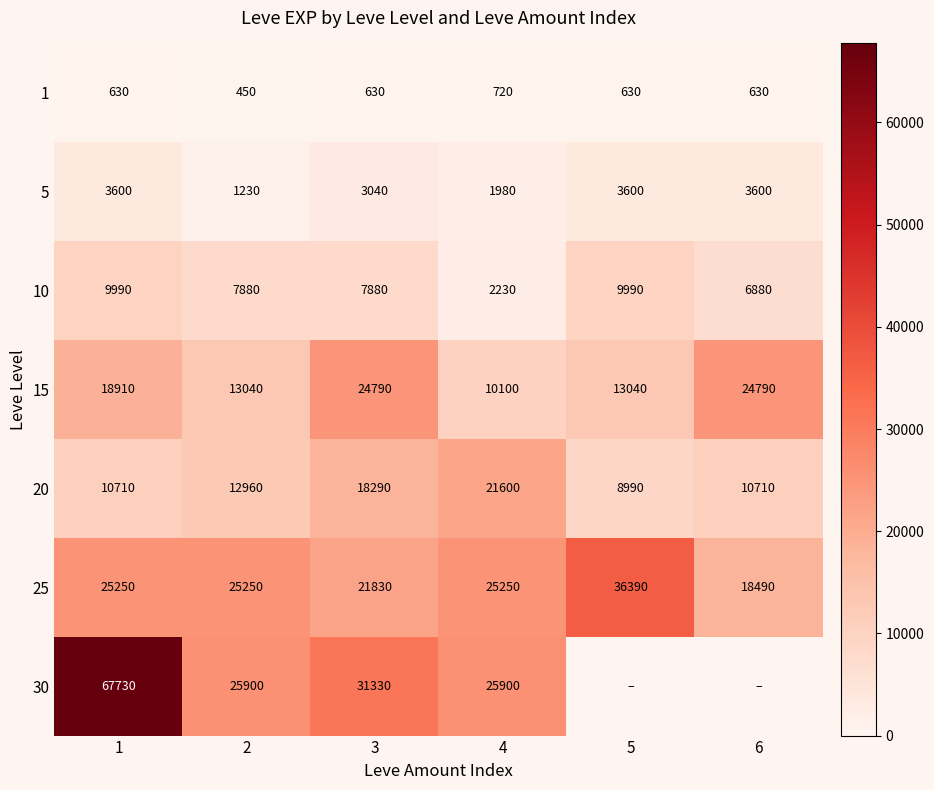

Which has a higher value, 3 or 1?

3